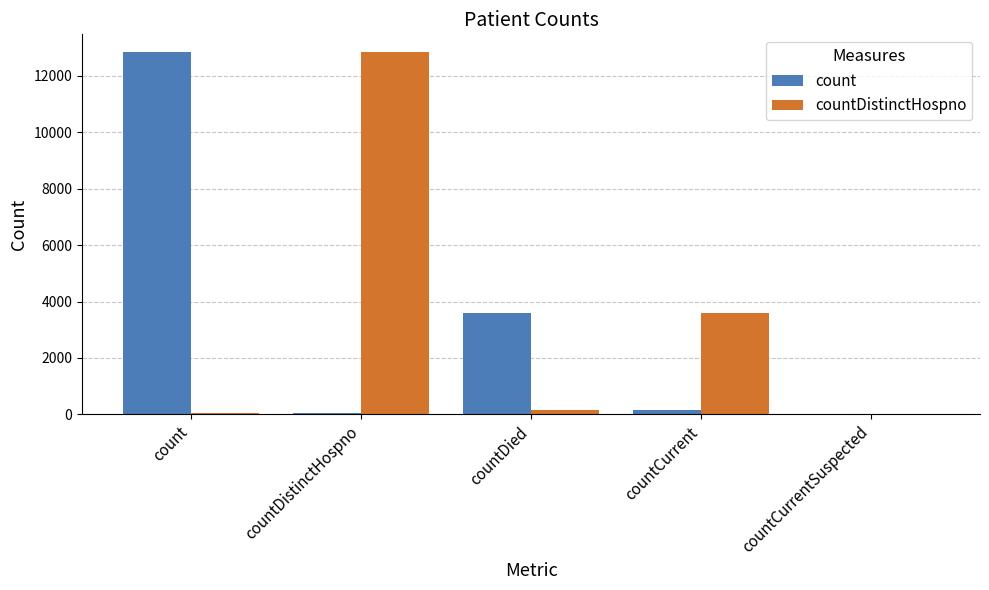

Reading right to left, list all the values displayed in this chart.

count: countCurrentSuspected=0	countCurrent=168	countDied=3588	countDistinctHospno=66	count=12833
countDistinctHospno: countCurrentSuspected=0	countCurrent=3588	countDied=168	countDistinctHospno=12833	count=66